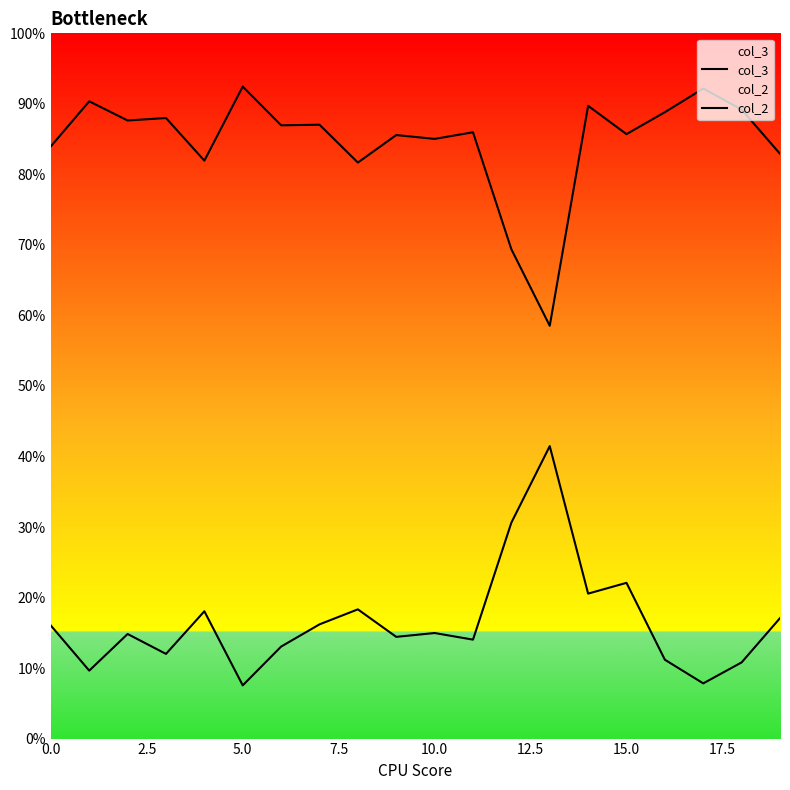

Where is col_3 nearest to the value 0?

13